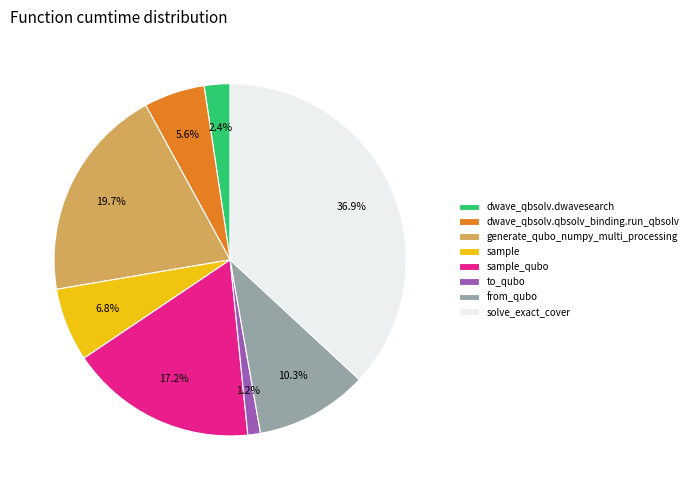

Does dwave_qbsolv.qbsolv_binding.run_qbsolv represent more than half of the total?

No